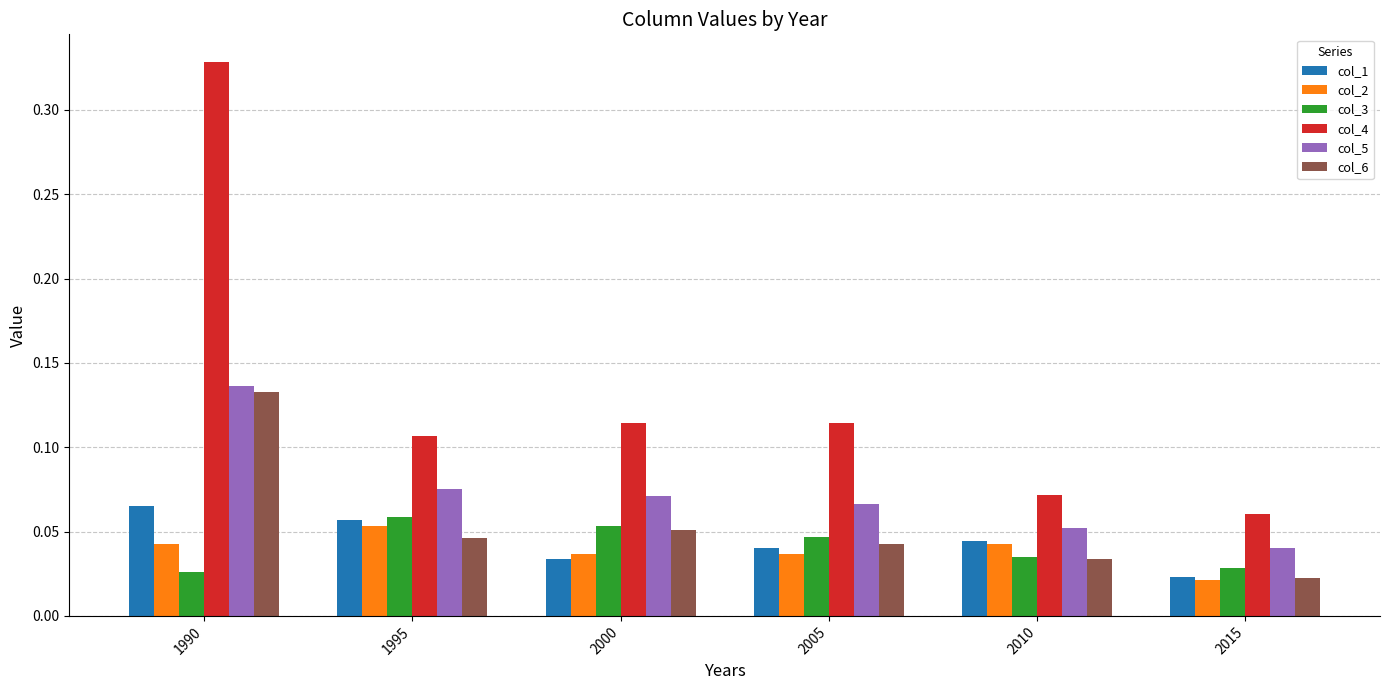

Which series changed the most between 2005 and 2015?

col_4